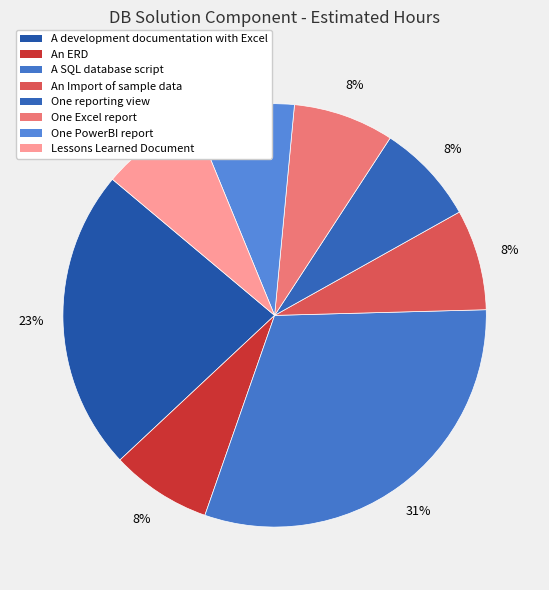

What percentage is the One reporting view slice, to the nearest percent?

8%